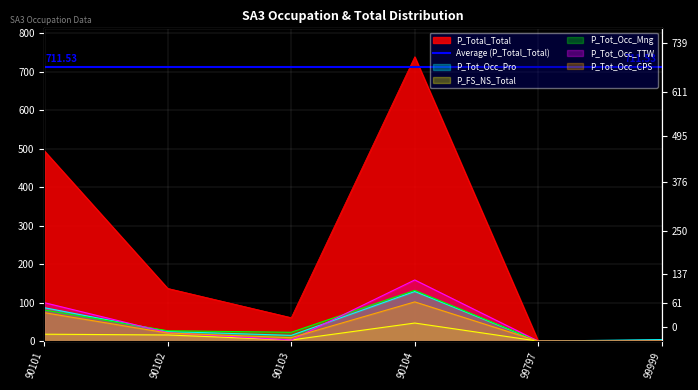

At which label is P_FS_NS_Total closest to 23?

90101